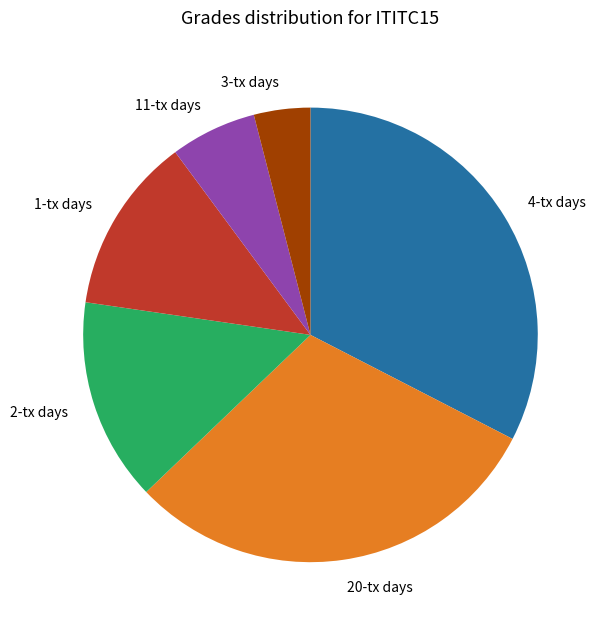

What is the smallest slice in the pie chart?

3-tx days